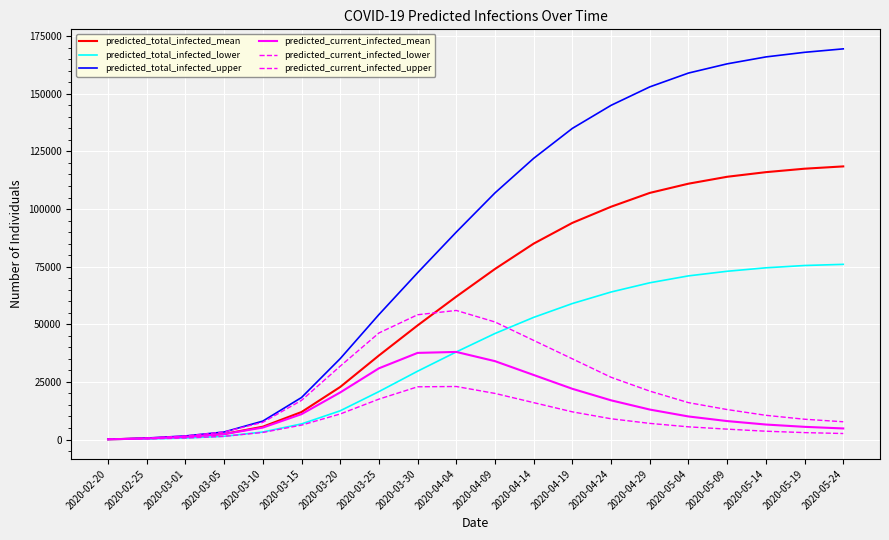

How many lines are shown in the chart?

6